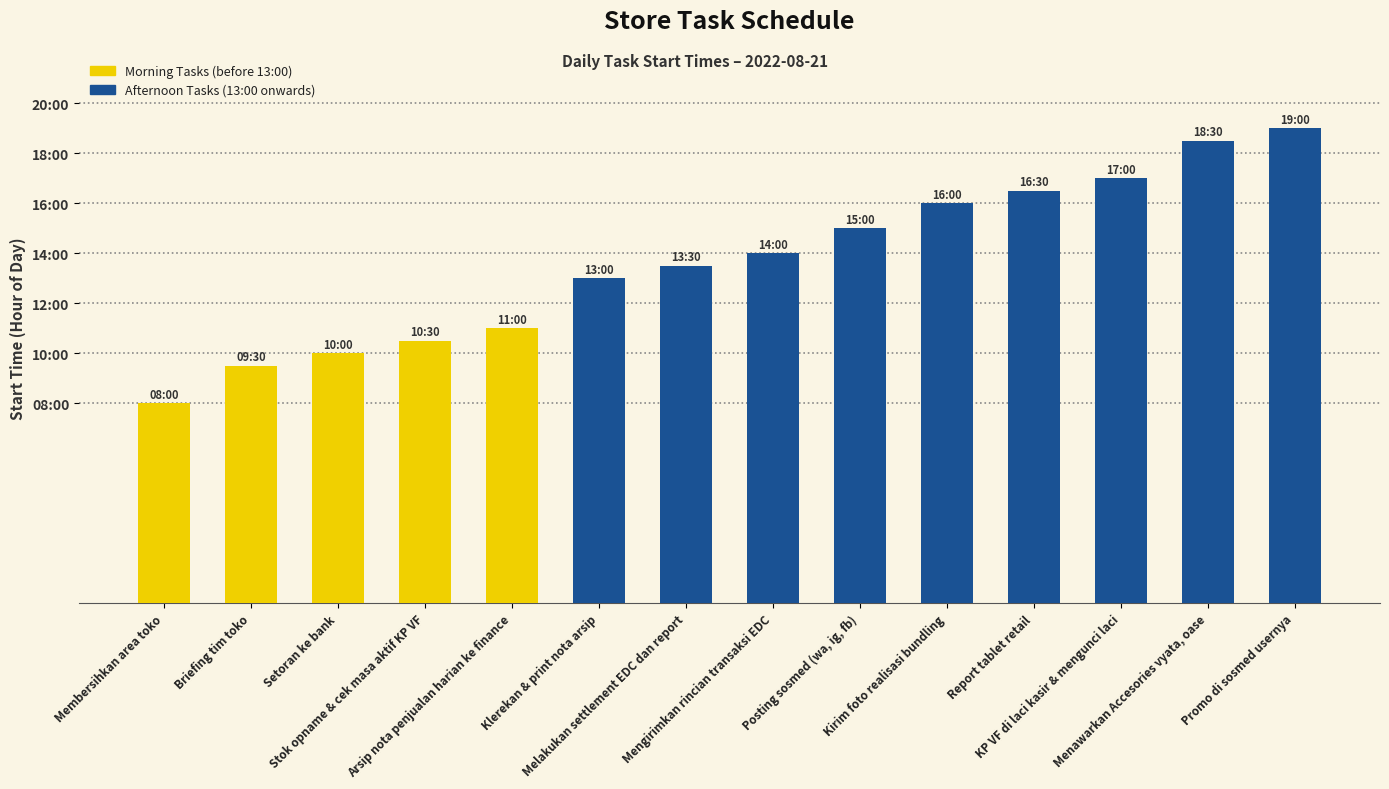

What is the value of the 12th bar from the left?

17.0